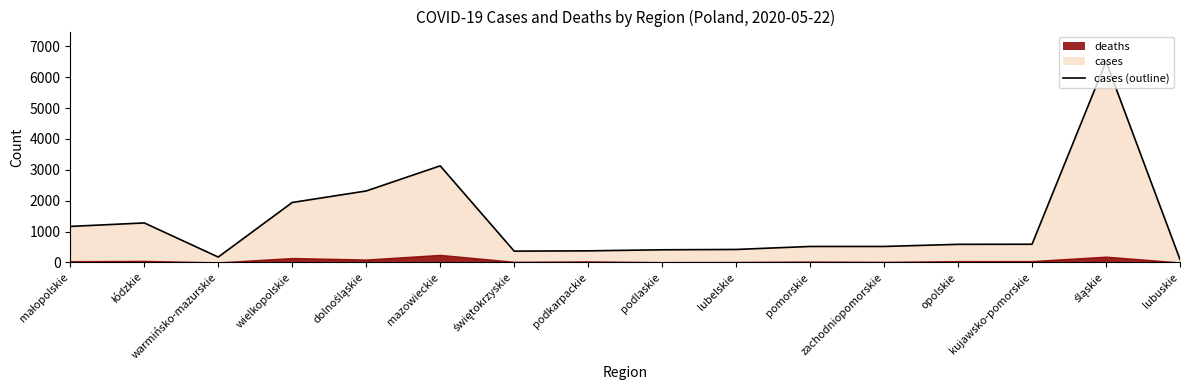

List the labels in order of value, largest first.

śląskie, mazowieckie, dolnośląskie, wielkopolskie, łódzkie, małopolskie, kujawsko-pomorskie, opolskie, pomorskie, zachodniopomorskie, lubelskie, podlaskie, podkarpackie, świętokrzyskie, warmińsko-mazurskie, lubuskie